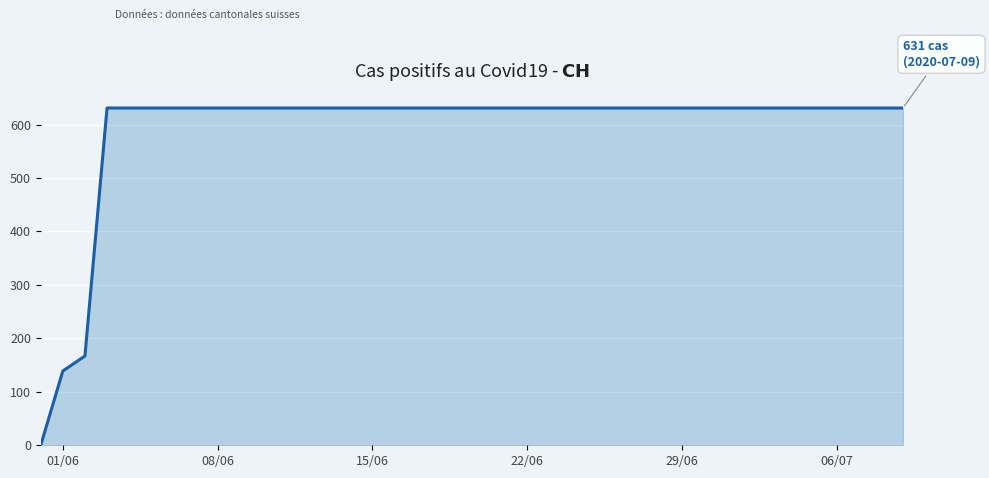

How many data points does each series have?

40